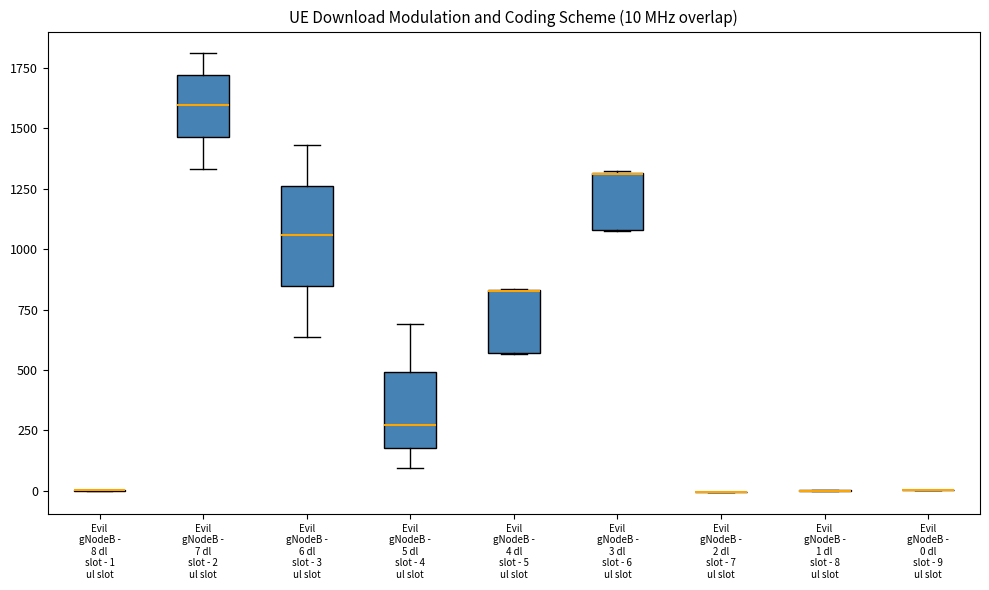

Which box is the tallest, from its lower edge to its upper edge?

Evil gNodeB - 6 dl slot - 3 ul slot